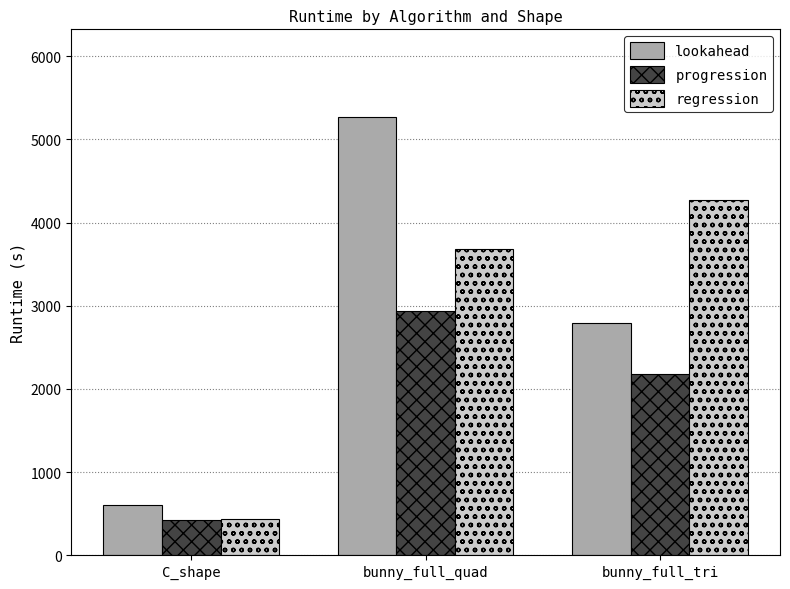

What is the maximum value for progression?

2932.0